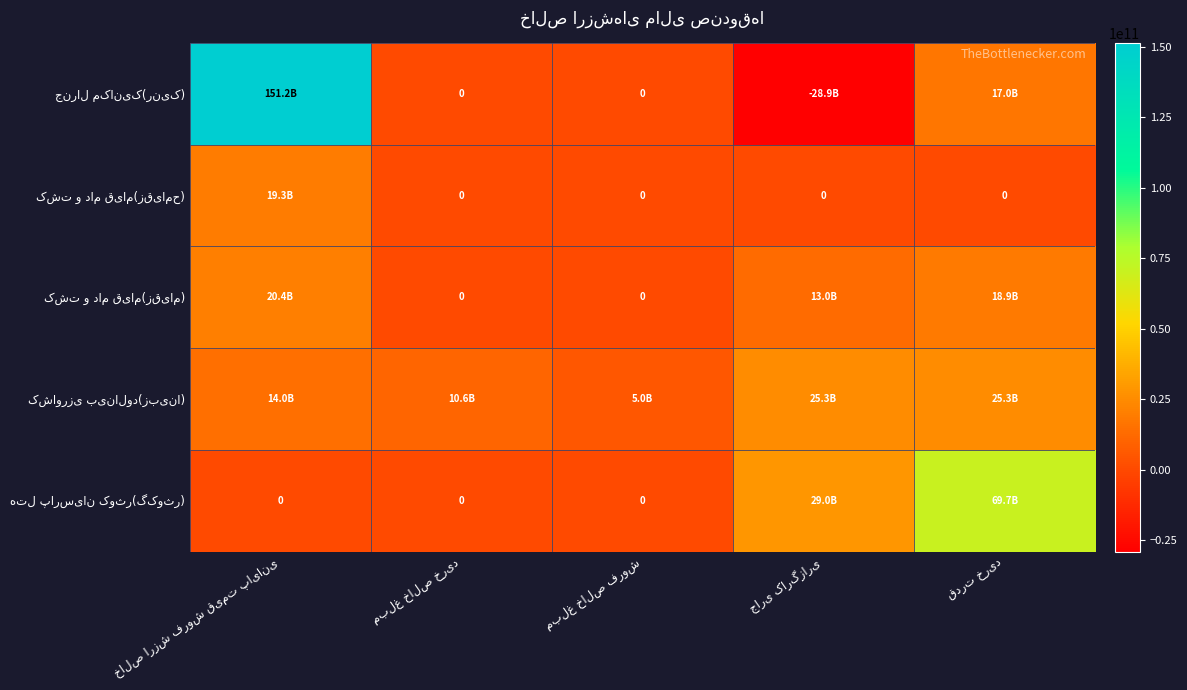

What is the sum of the کشاورزی بینالود(زبینا) values at مبلغ خالص خرید and جاری کارگزاری?

35890713493